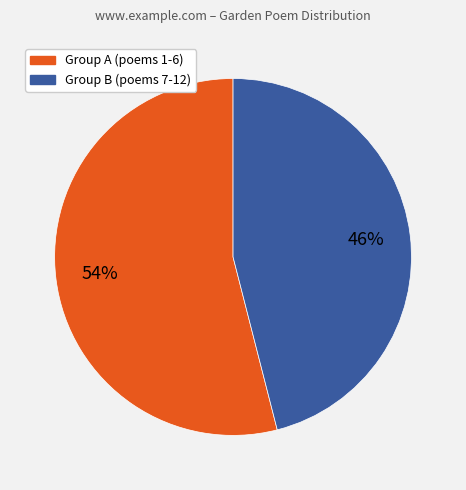

Is there any slice that represents more than half of the pie?

Yes